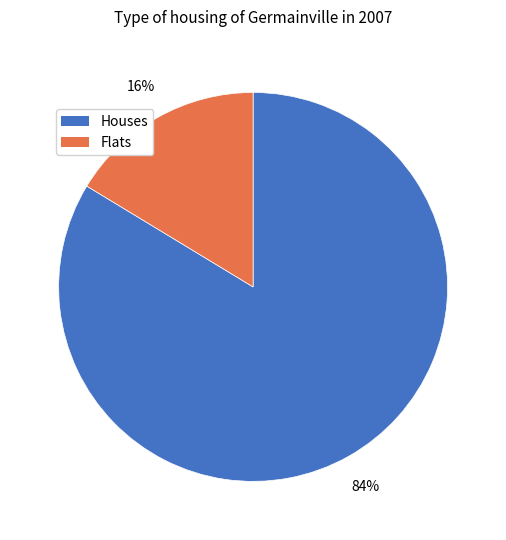

What is the smallest slice in the pie chart?

Flats